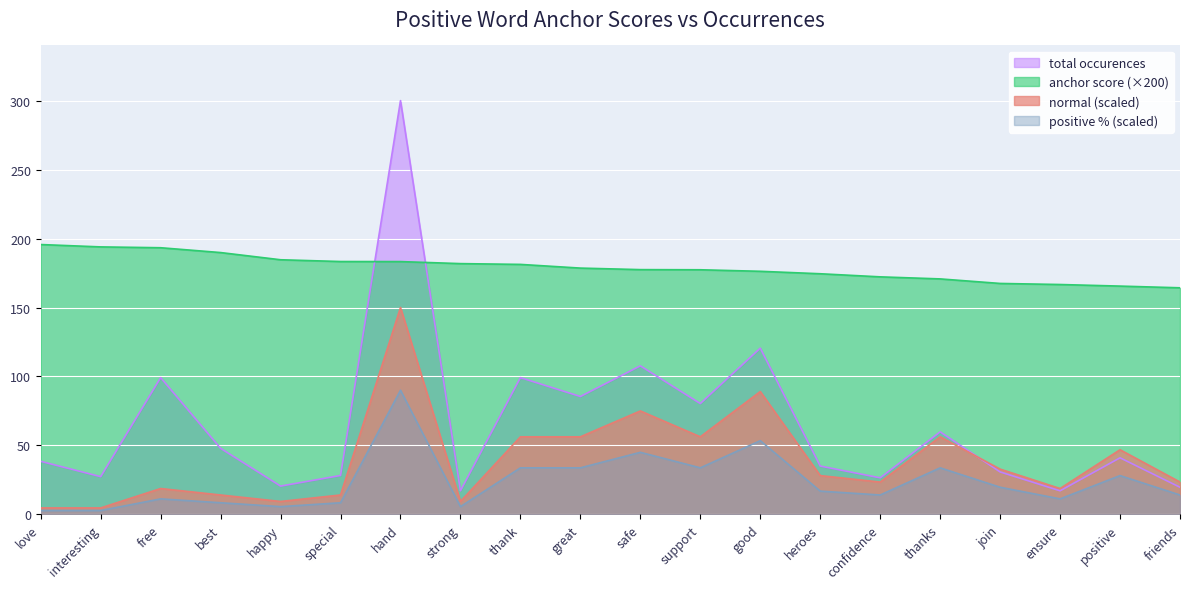

List the series in order of their peak value, lowest first.

positive % (scaled), normal (scaled), anchor score (×200), total occurences